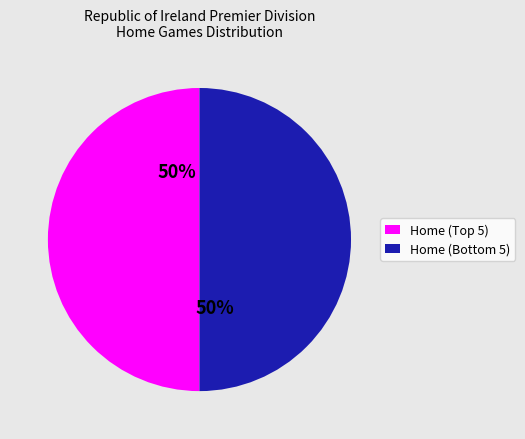

To the nearest percent, what is the average slice percentage?

50%